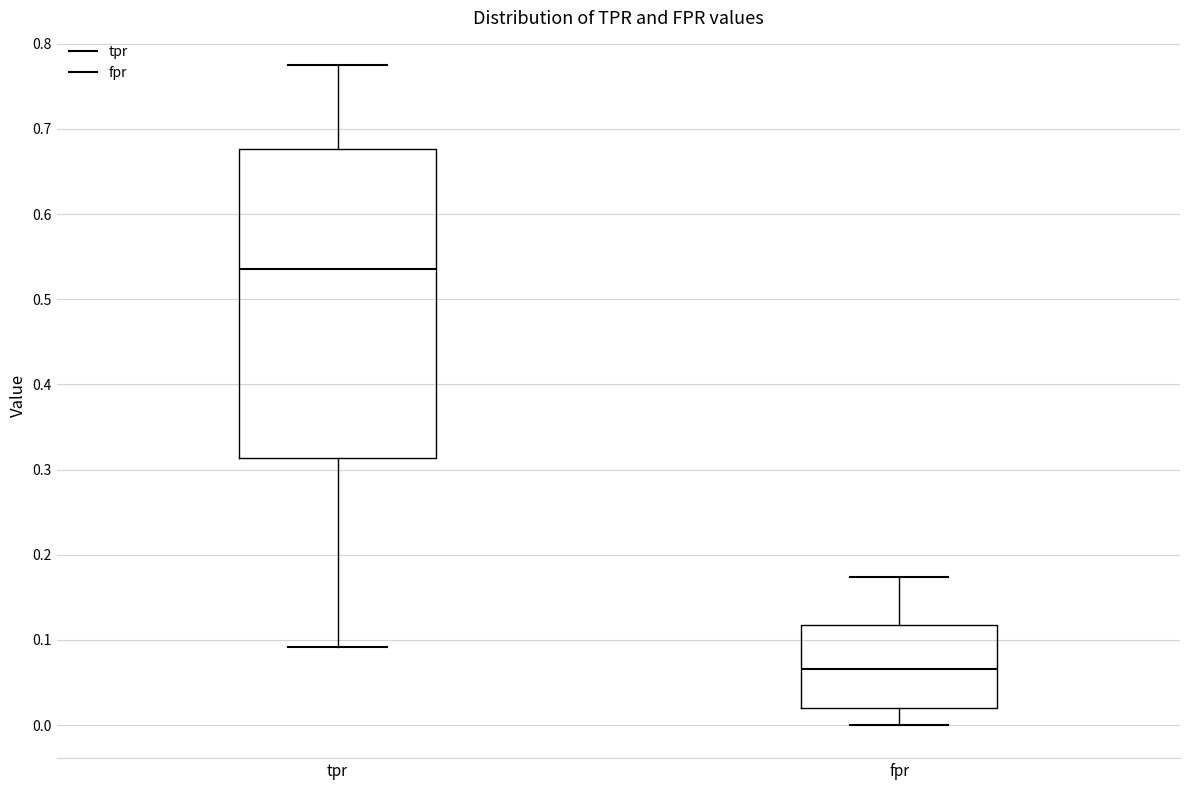

Which box is the tallest, from its lower edge to its upper edge?

tpr